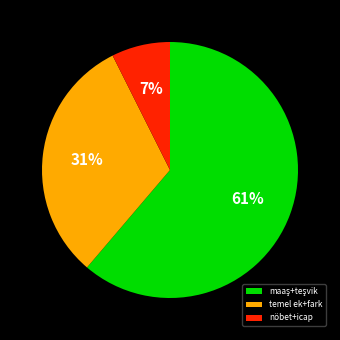

Is it true that nöbet+icap is 1% of the pie?

False